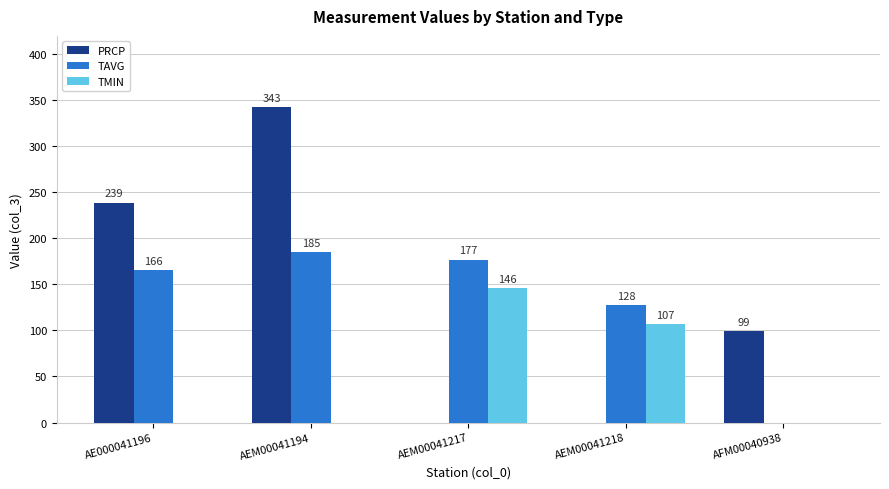

How many TMIN values are between 0 and 107?

4